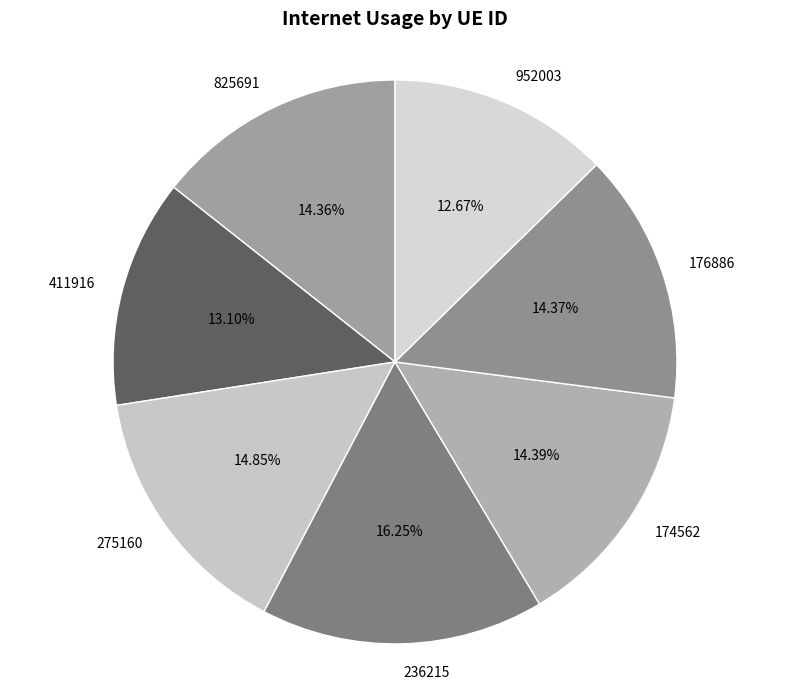

Is there a majority slice in this chart?

No